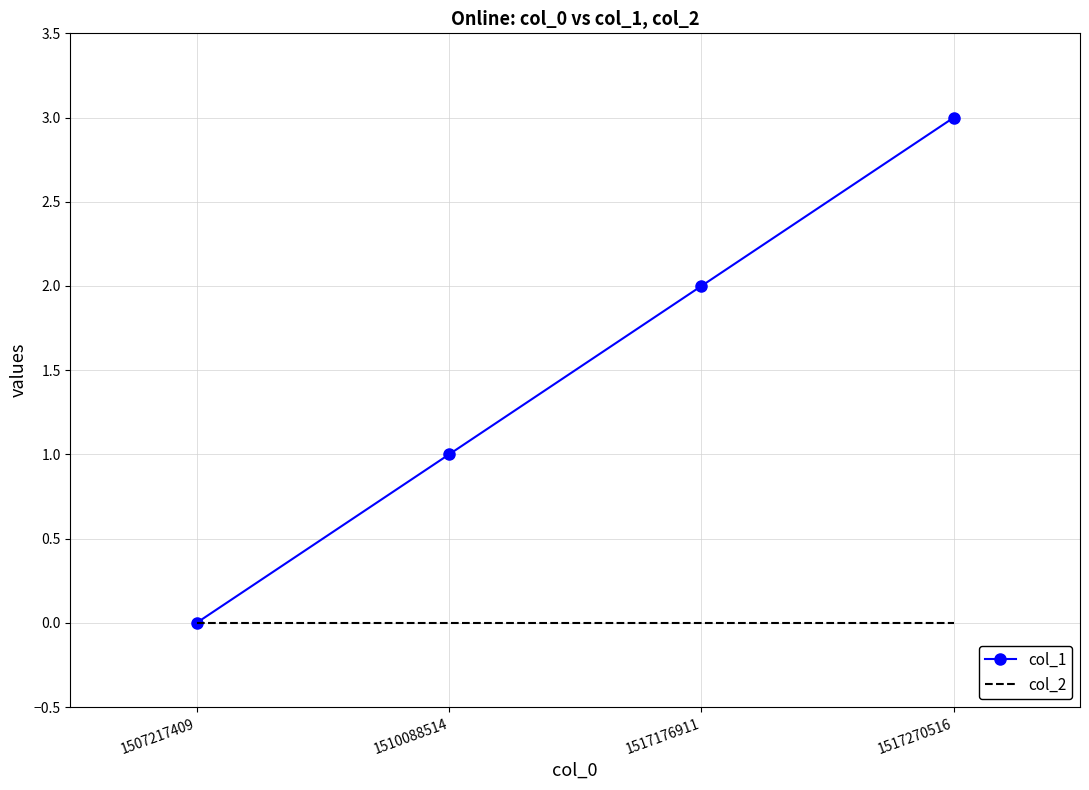

What are all the series names shown in the legend?

col_1, col_2